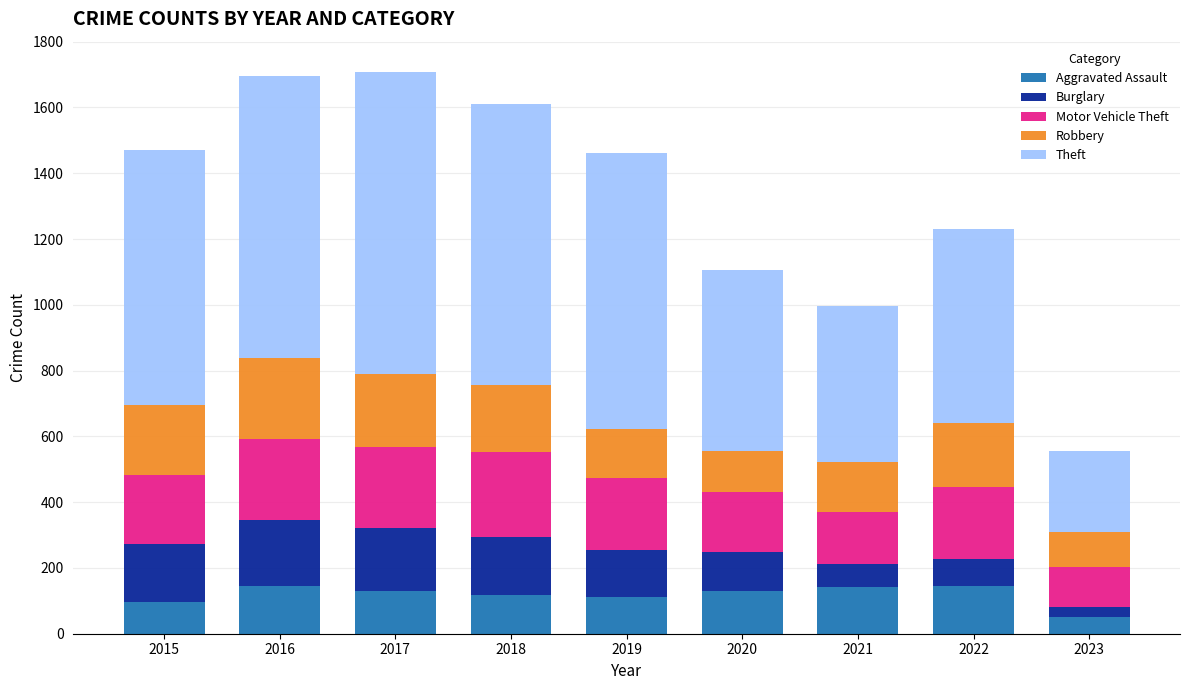

How many values in the Aggravated Assault series are below 131?

4